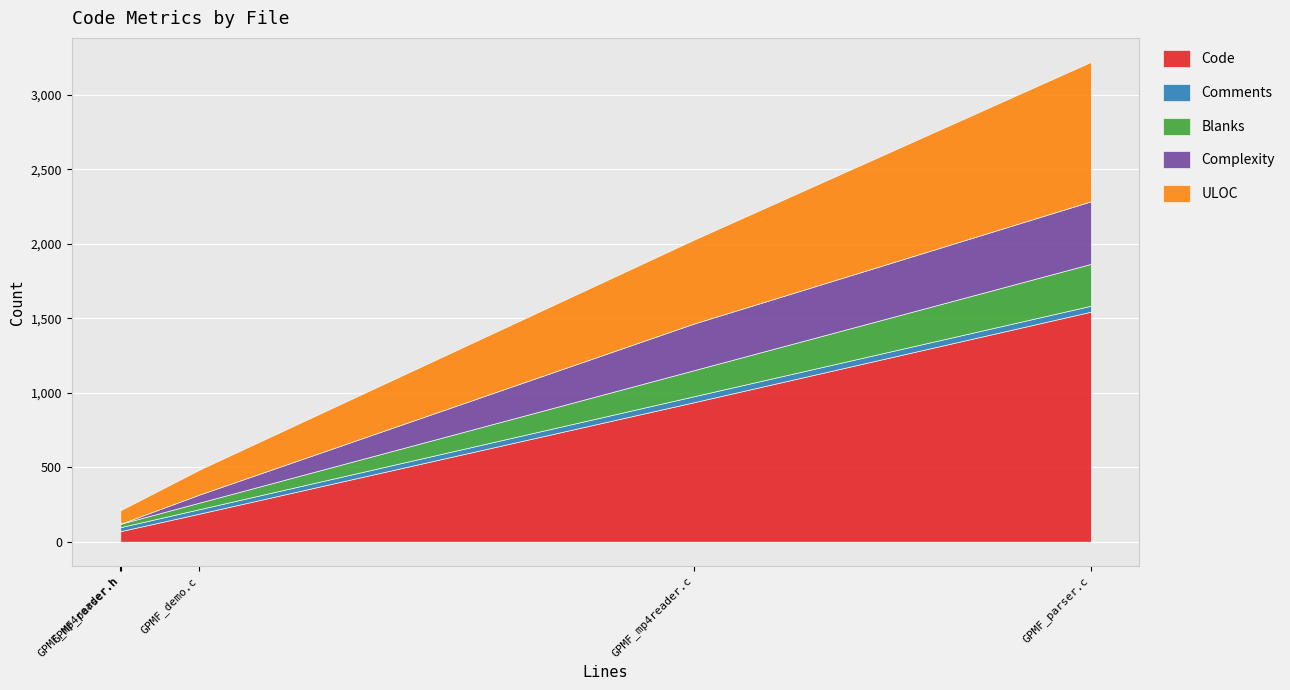

True or false: ULOC and Blanks cross at least once.

False